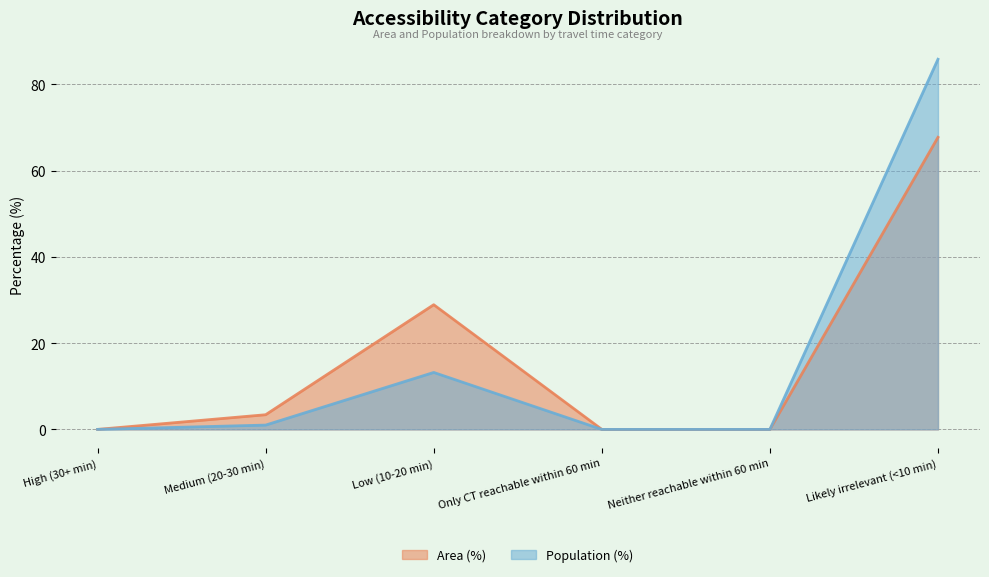

How many lines are shown in the chart?

2